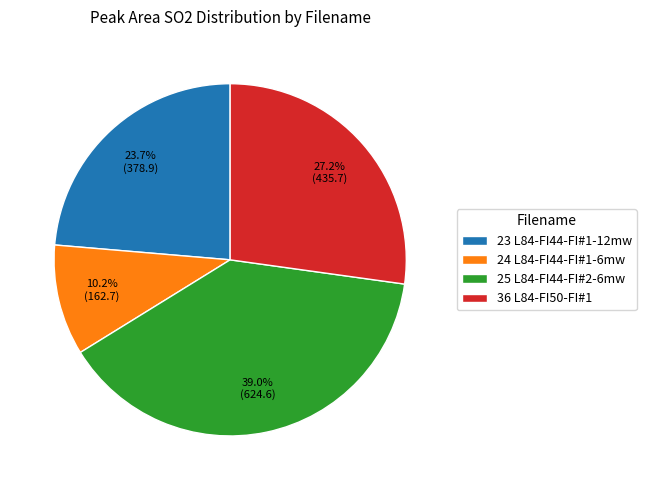

What is the largest slice in the pie chart?

25 L84-FI44-FI#2-6mw